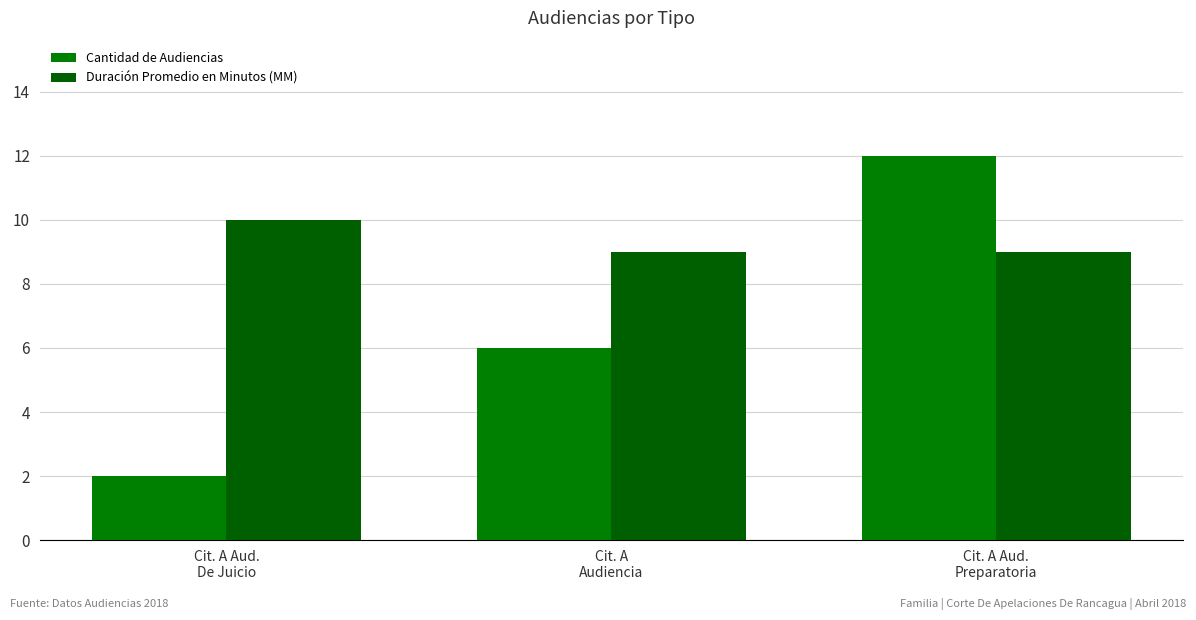

Where does the Cantidad de Audiencias series first go above 6?

Cit. A Aud.
Preparatoria